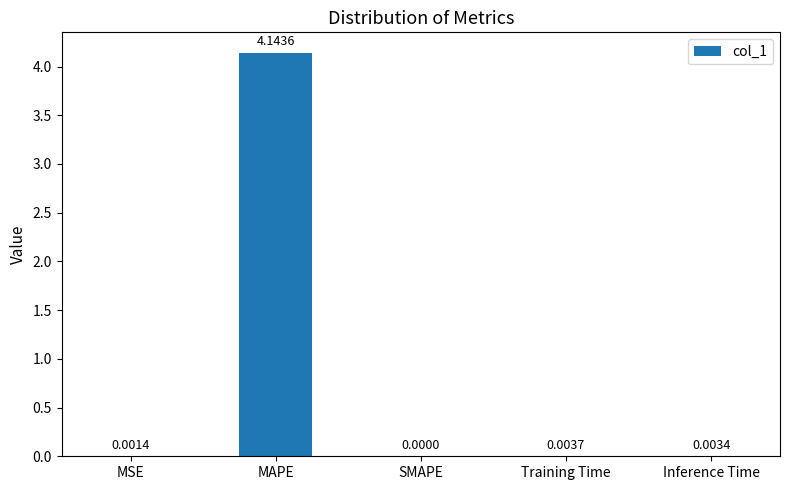

Which category has the highest value across all series?

MAPE